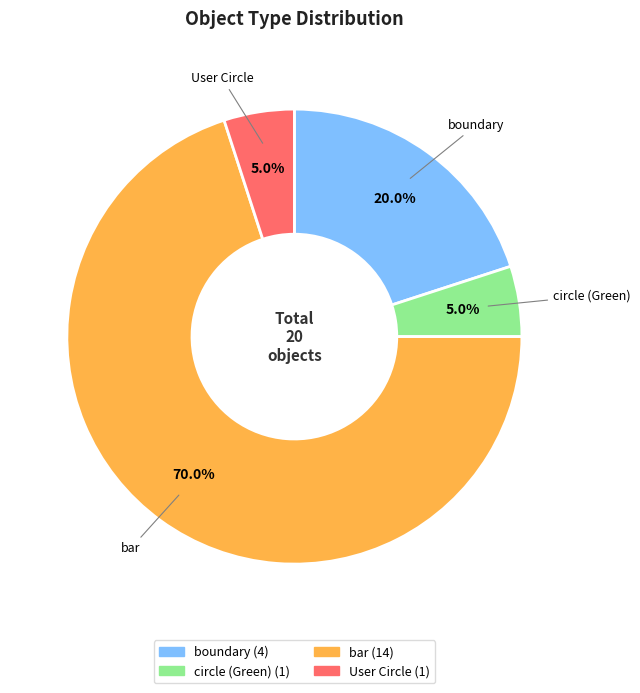

What percentage is NOT represented by boundary?

80.0%